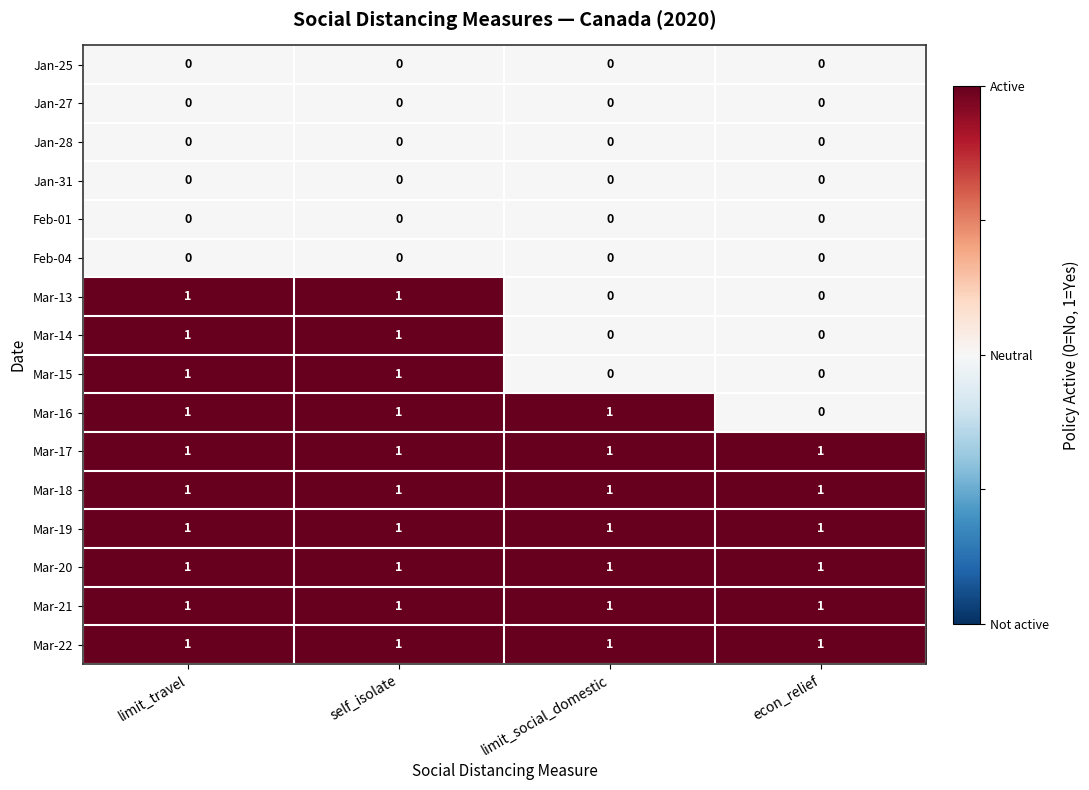

Count the number of categories in the chart.

4